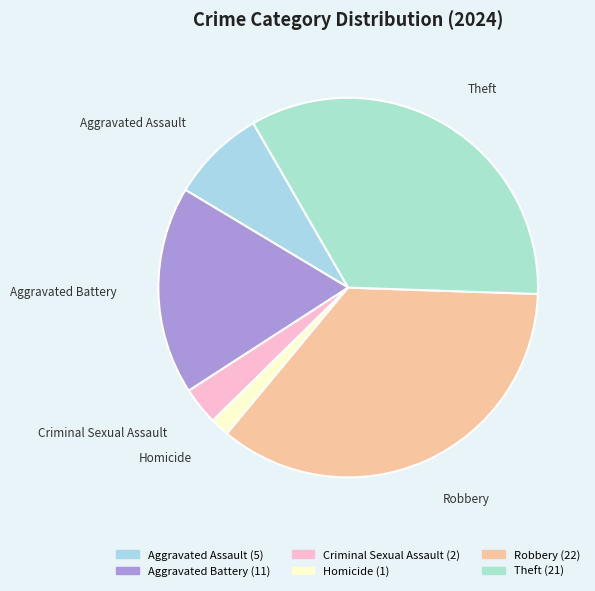

Is it true that Theft is 23% of the pie?

False